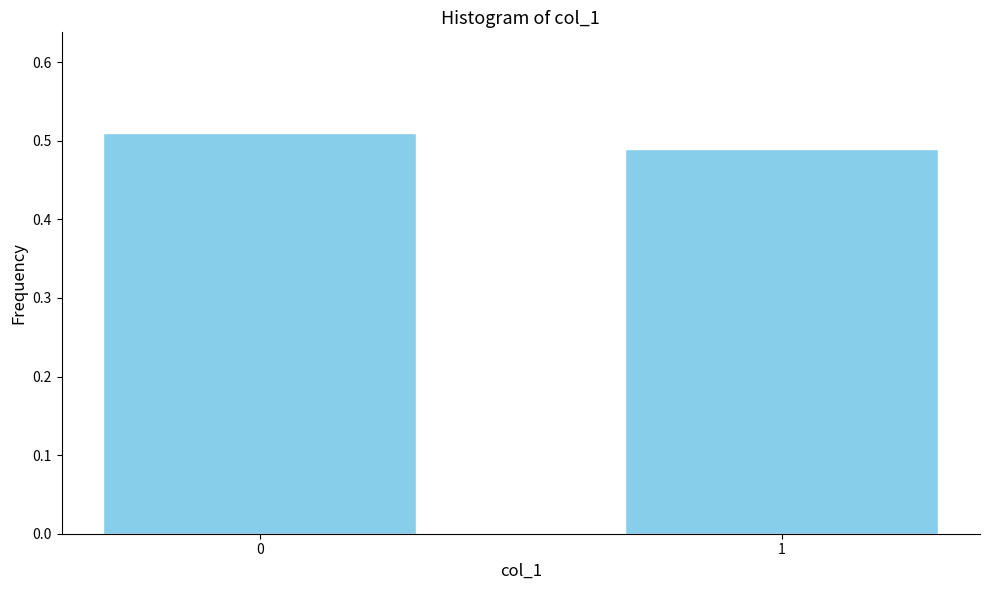

The value at 0 is 0.7. True or false?

False